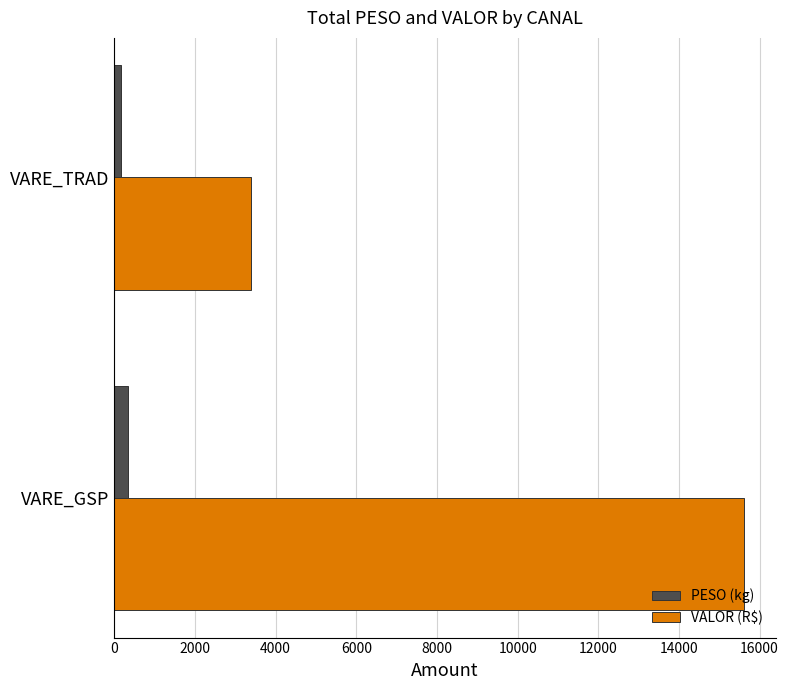

At which category is the sum across all series the highest?

VARE_GSP